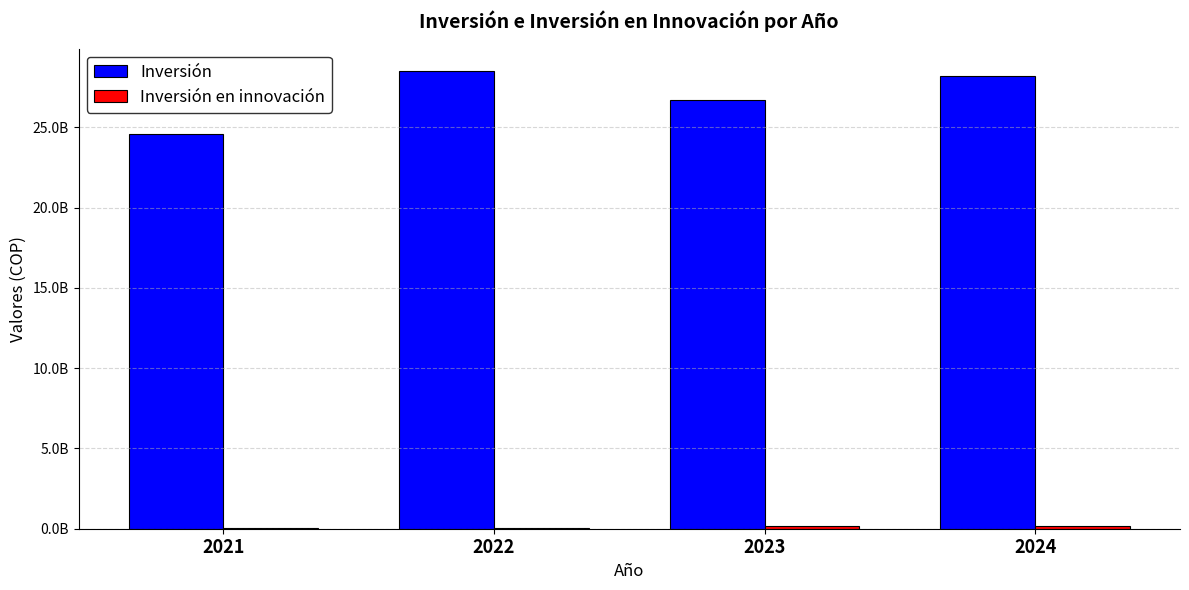

Does the chart contain stacked bars?

No